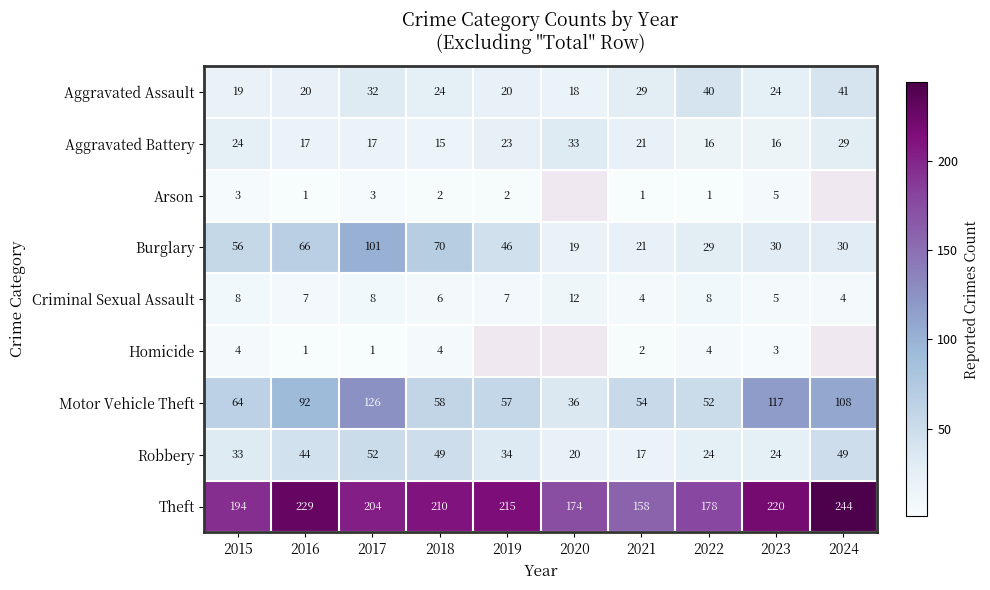

What value does the Robbery series have at 2024, to the nearest 10?

50